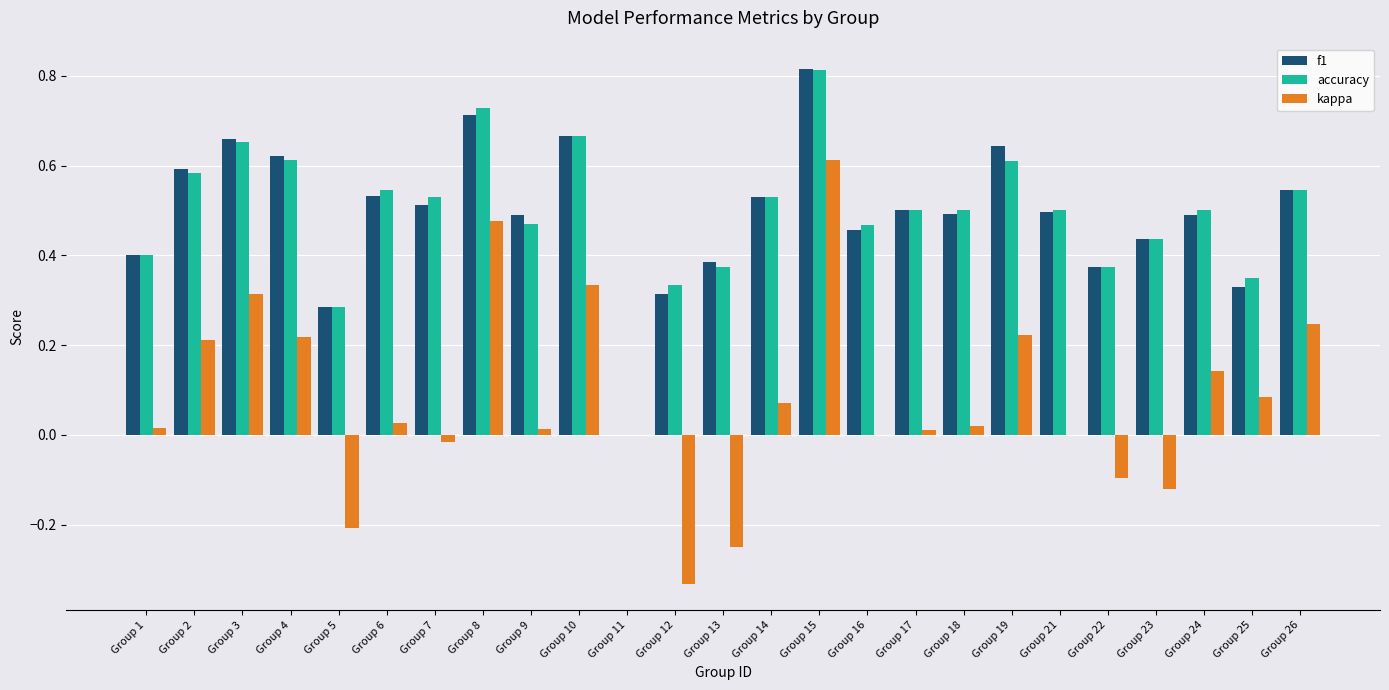

Between Group 2 and Group 8, which series saw the biggest shift?

kappa